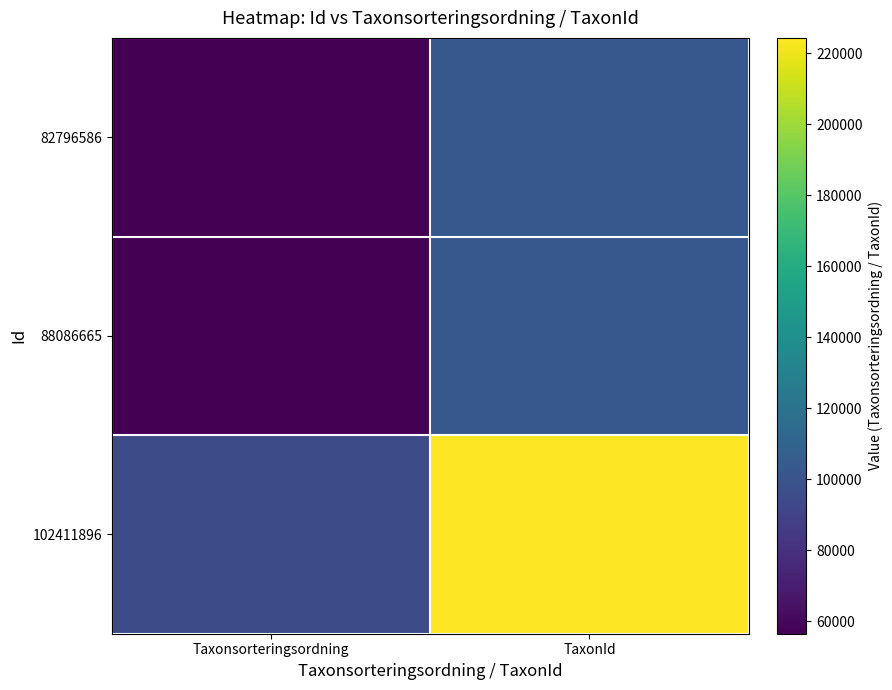

Which label corresponds to the largest value in the chart?

TaxonId